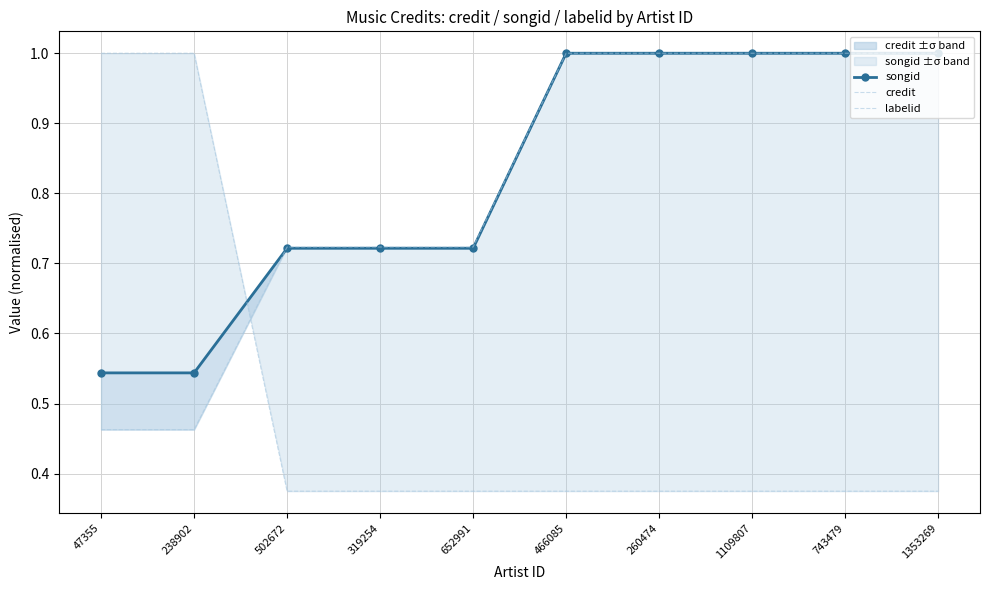

Which series has the largest range (max minus min)?

labelid